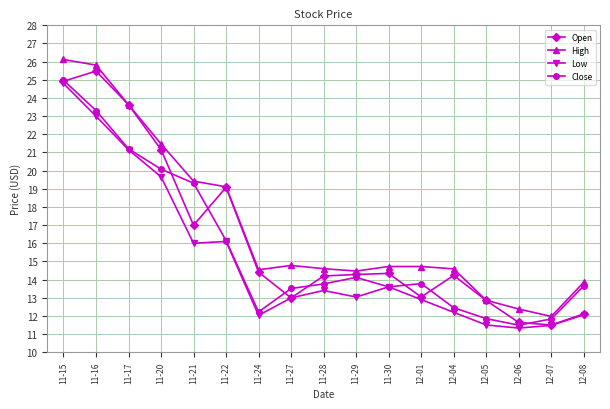

At which category is the sum across all series the highest?

11-15